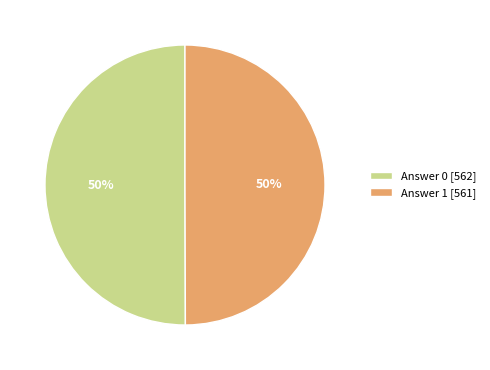

Is it true that Answer 1 [561] is 50% of the pie?

True